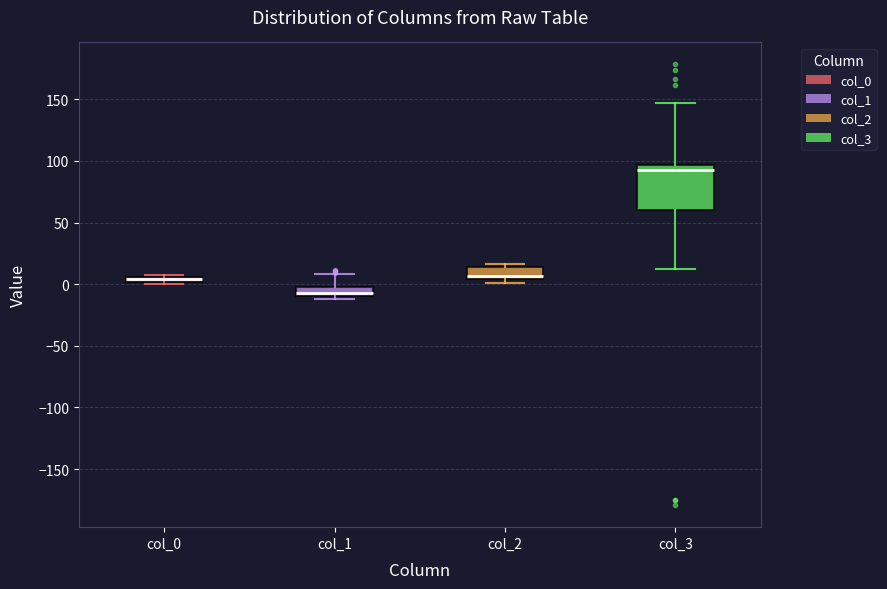

Where is the lower edge of the box for col_0 on the y-axis? The values are not printed on the chart, so give them approximately, as read against the axis.

0